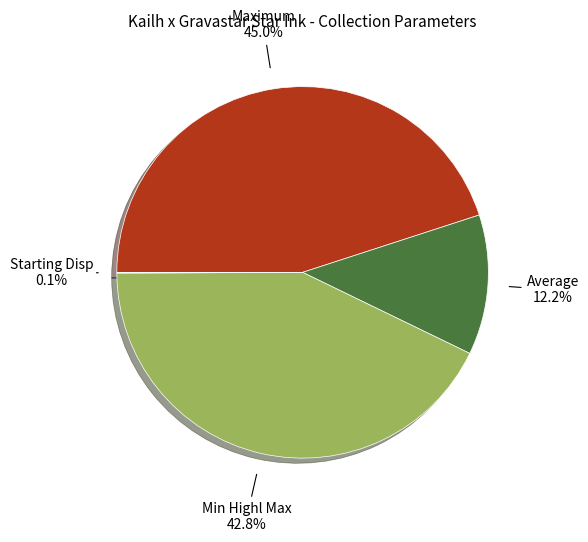

Is there any slice that represents more than half of the pie?

No